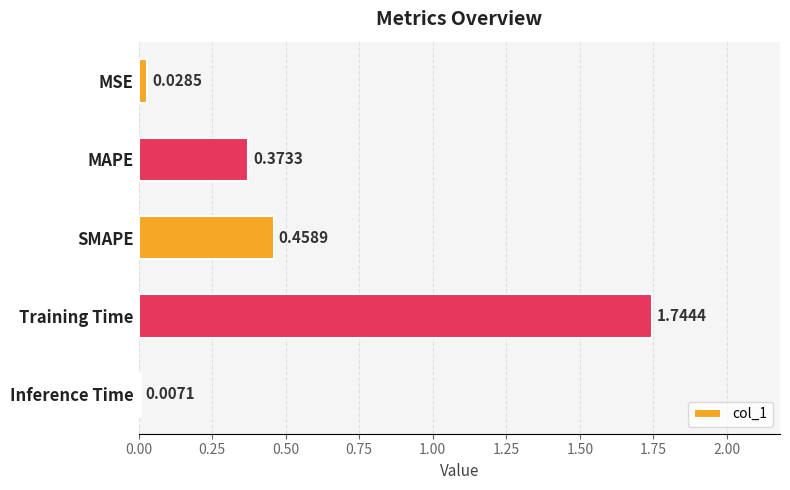

Between MSE and SMAPE, which is larger?

SMAPE